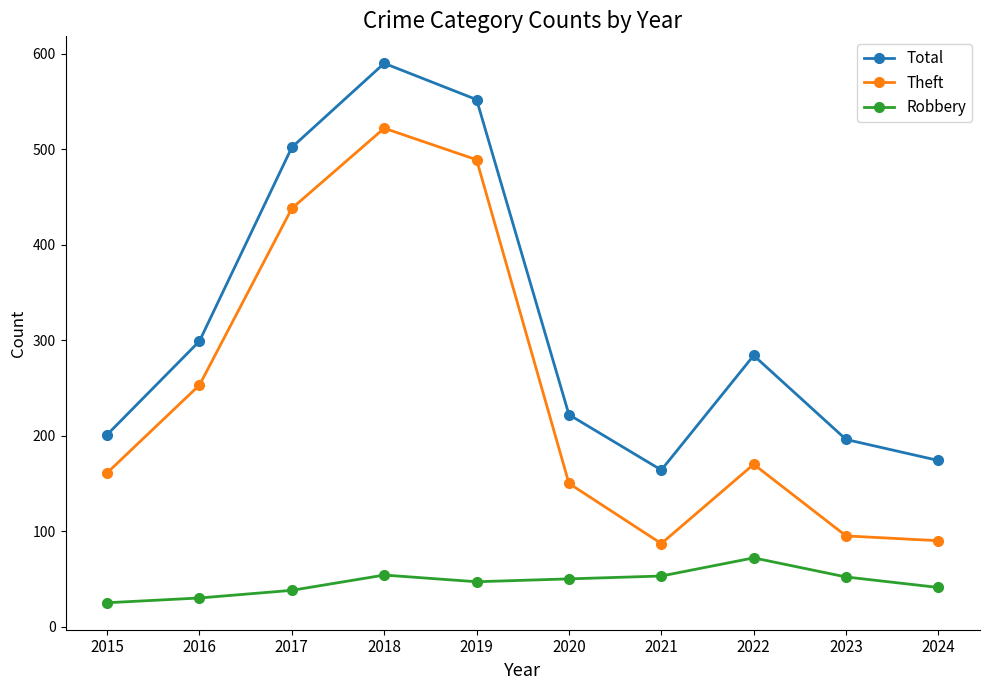

Is the value of Robbery at 2021 greater than the value of Theft at 2015?

No